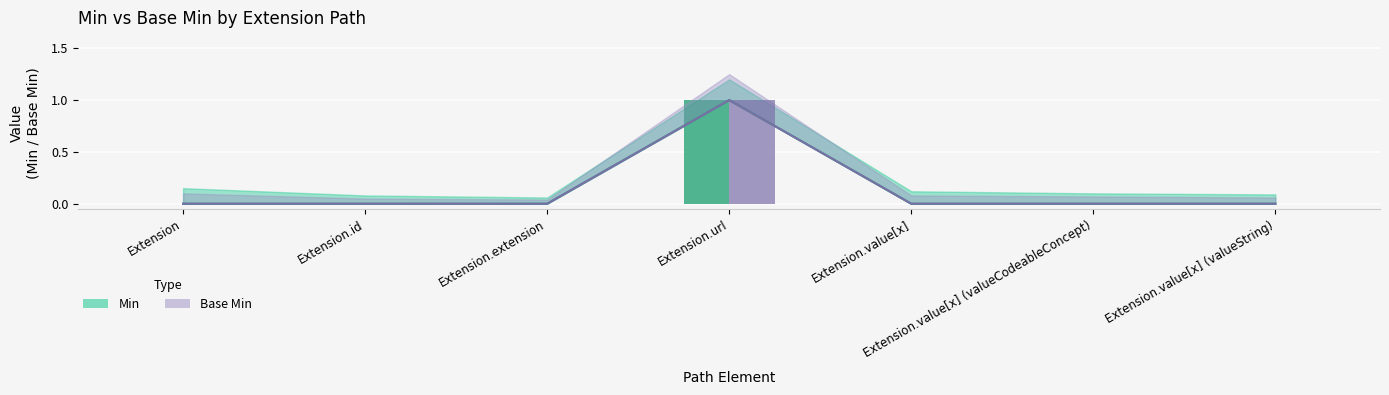

What is the sum of all Min values?

1